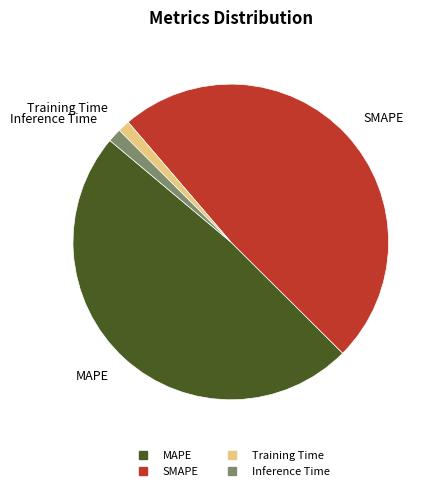

The Inference Time slice represents 7% of the pie. True or false?

False